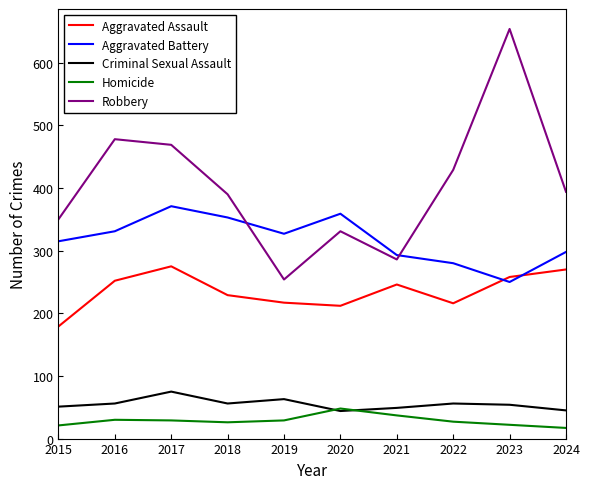

What is the total value across all series at 2019?

890